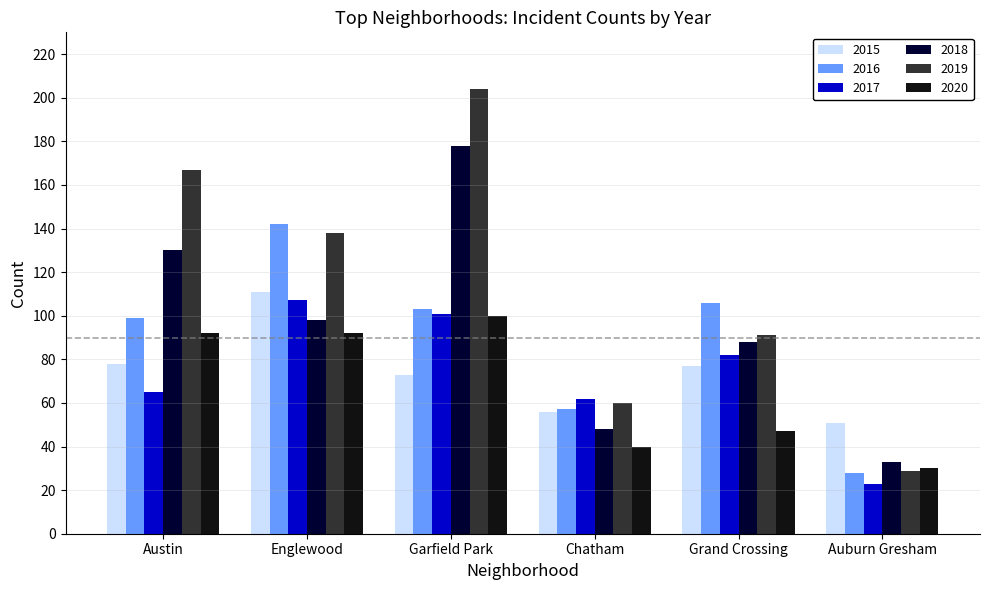

Is the value of 2016 at Austin greater than the value of 2015 at Englewood?

No